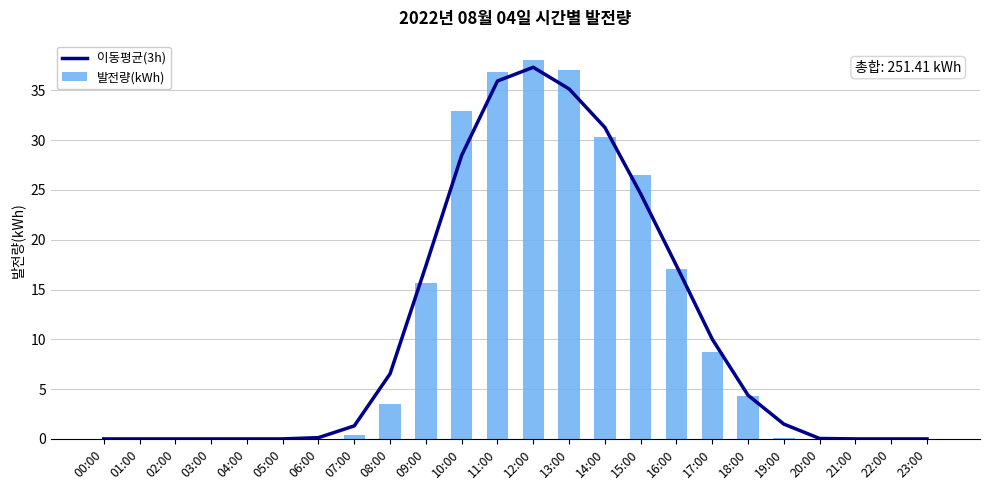

Which has a higher value, 07:00 or 02:00?

07:00